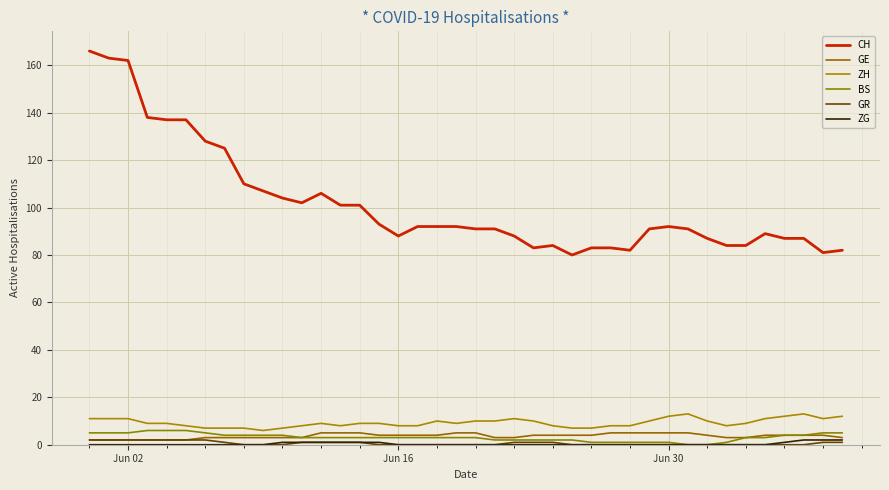

How many lines are shown in the chart?

6